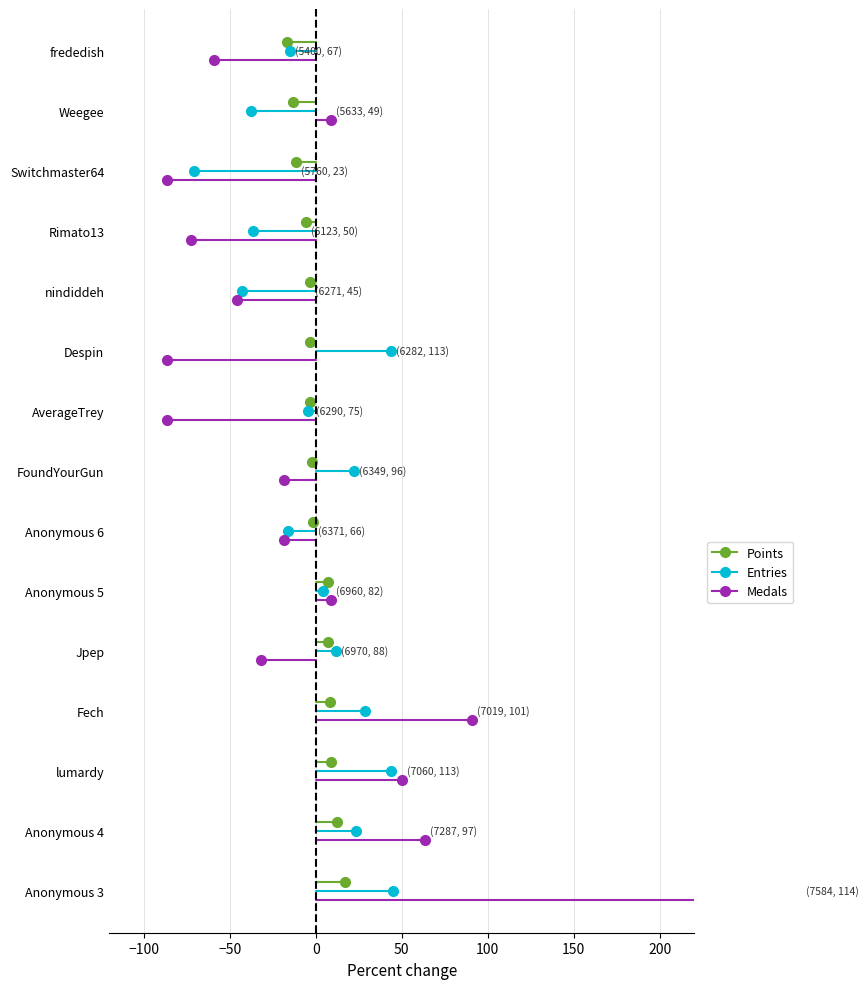

Is it true that Points equals 0.3 at 0?

False